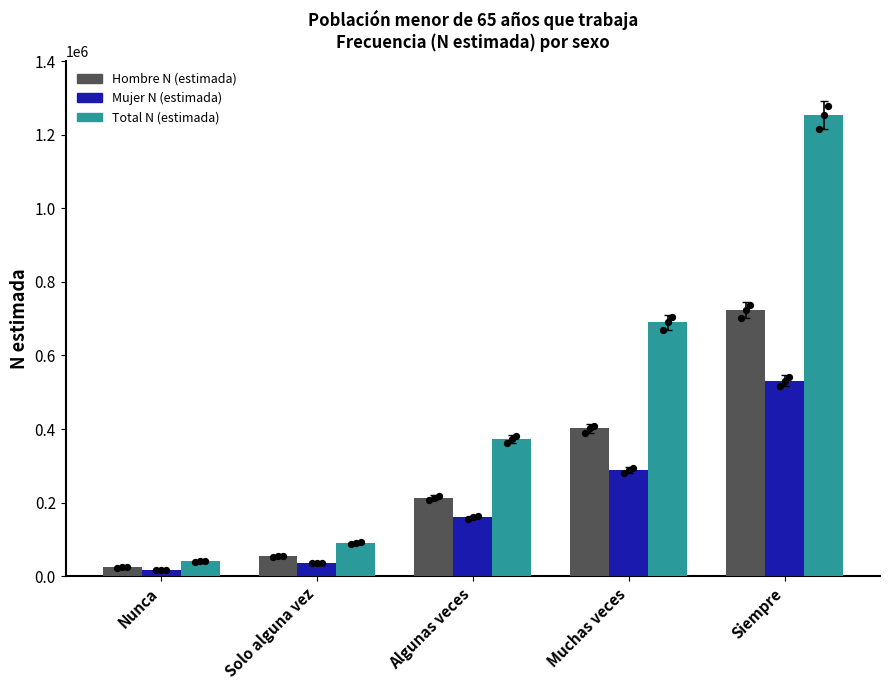

Which series contains the lowest Y value?

Mujer N (estimada)